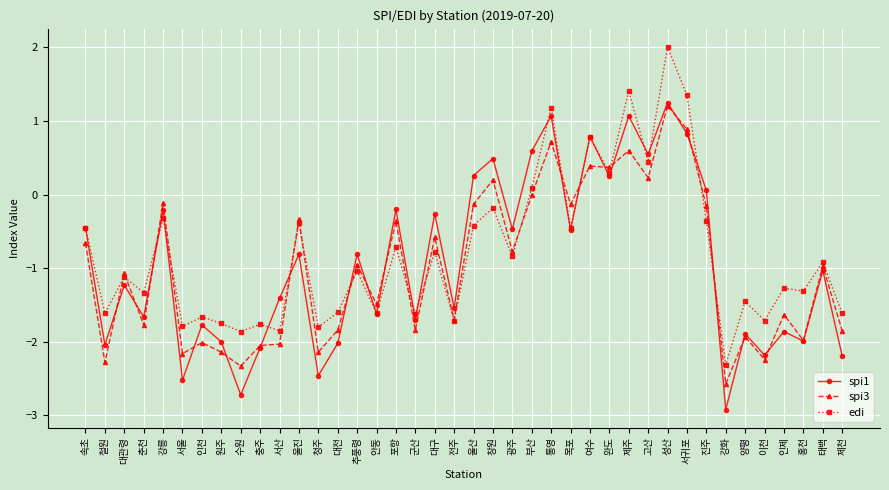

Rank the series by their average value, from lowest to highest.

spi3, spi1, edi